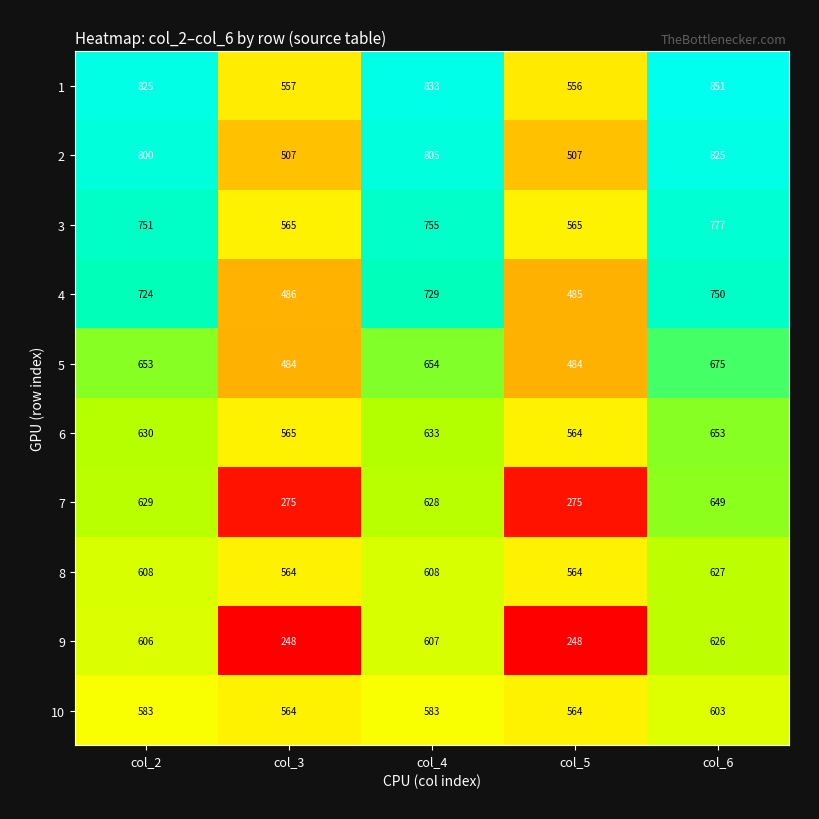

At how many categories does at least one series exceed 781?

3